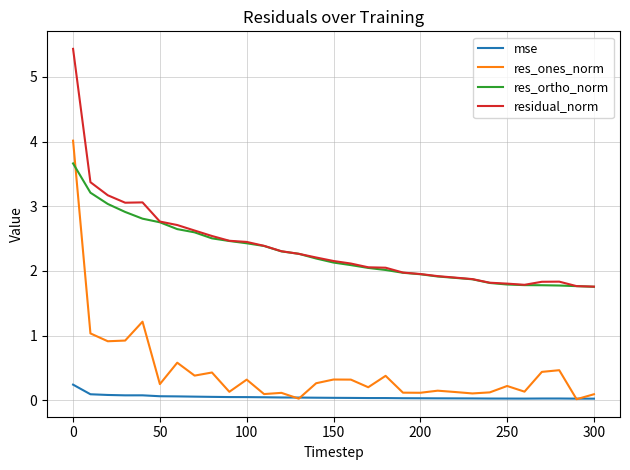

What is the sum of all res_ortho_norm values?

70.5